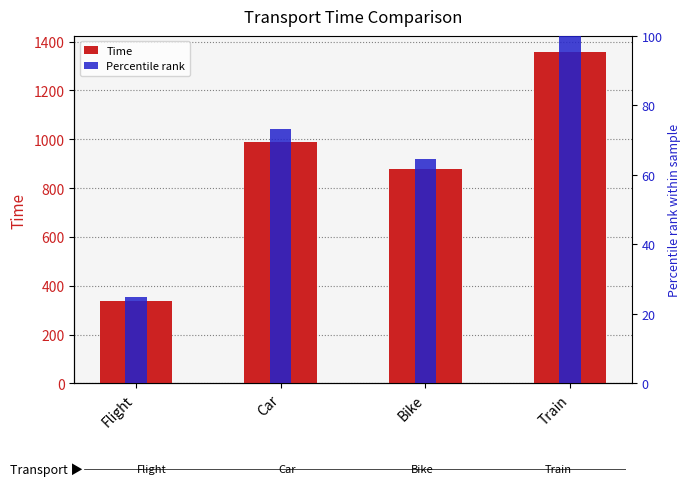

How many bars are there in total?

8